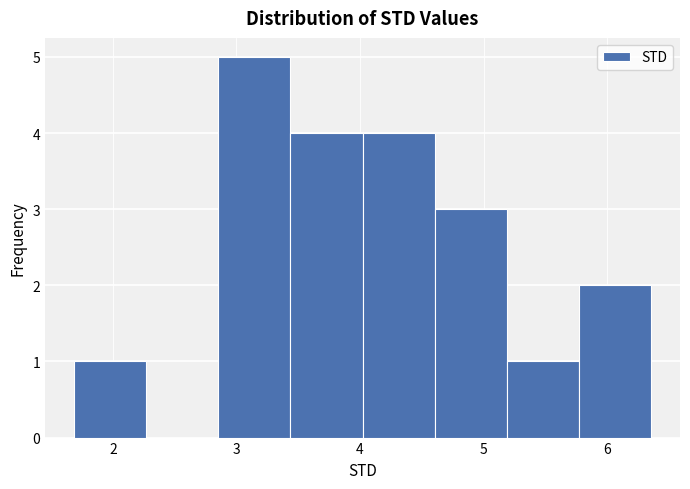

How tall is the bar that spans 1.7 to 2.3 on the x-axis? Neither the bar edges nor the heights are printed on the chart, so give them approximately, as read against the axes.

1